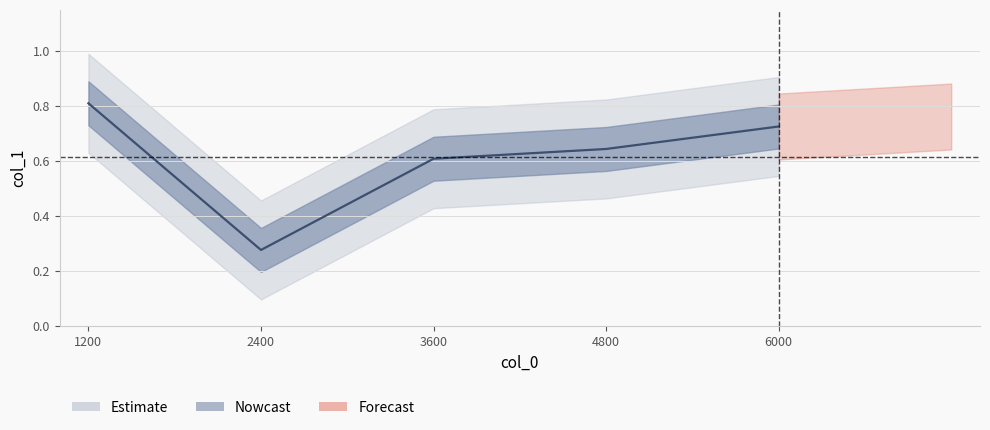

What is the average value?

0.6